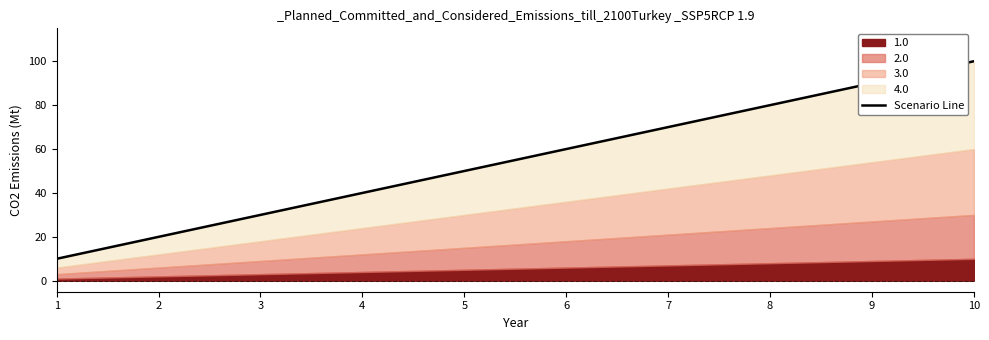

How many lines are shown in the chart?

1